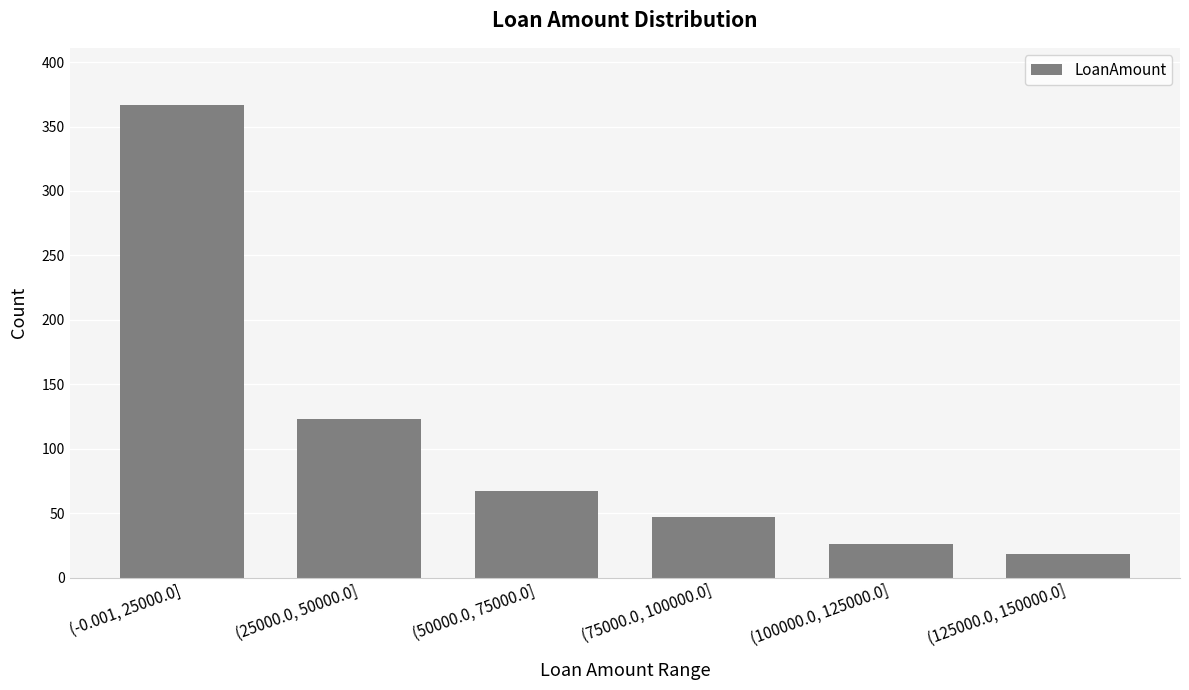

What is the value of the 6th bar from the left?

18